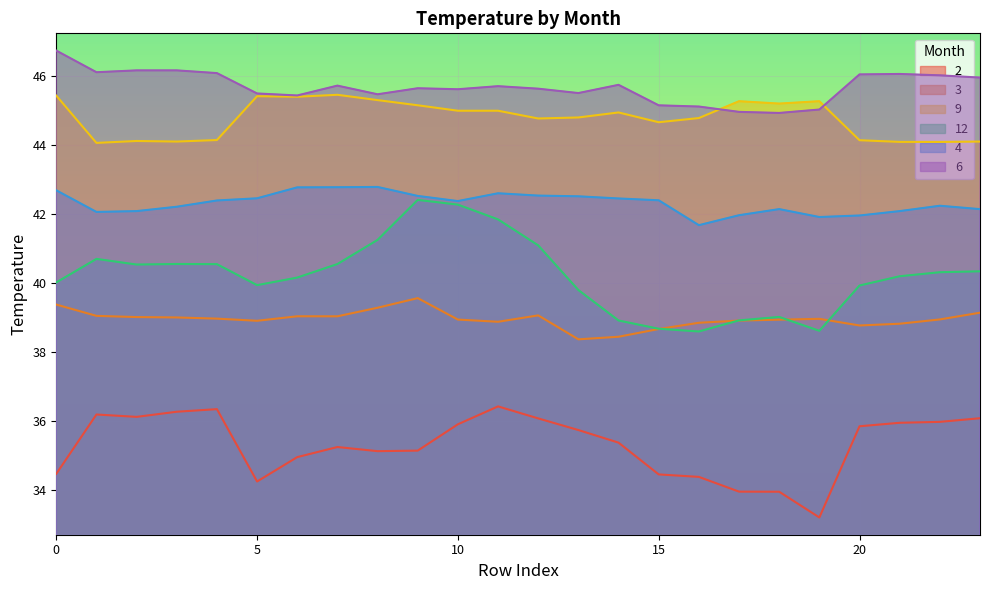

What is the average value of the 6 series?

45.7